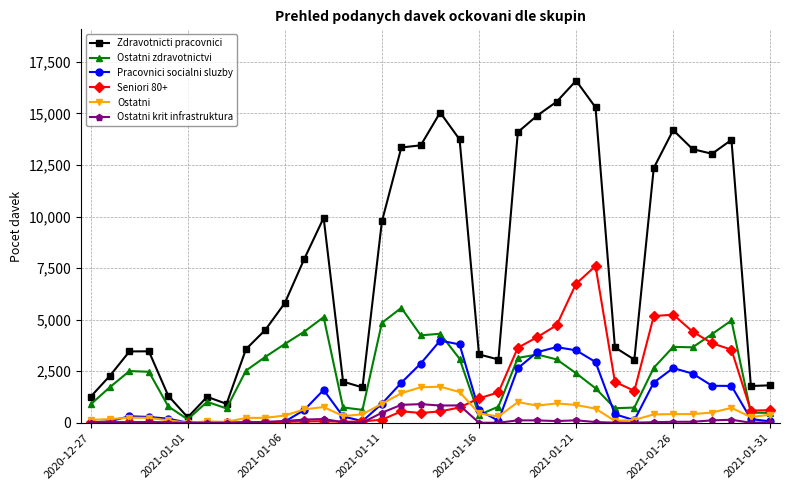

Rank the series by their maximum value, from highest to lowest.

Zdravotnicti pracovnici, Seniori 80+, Ostatni zdravotnictvi, Pracovnici socialni sluzby, Ostatni, Ostatni krit infrastruktura